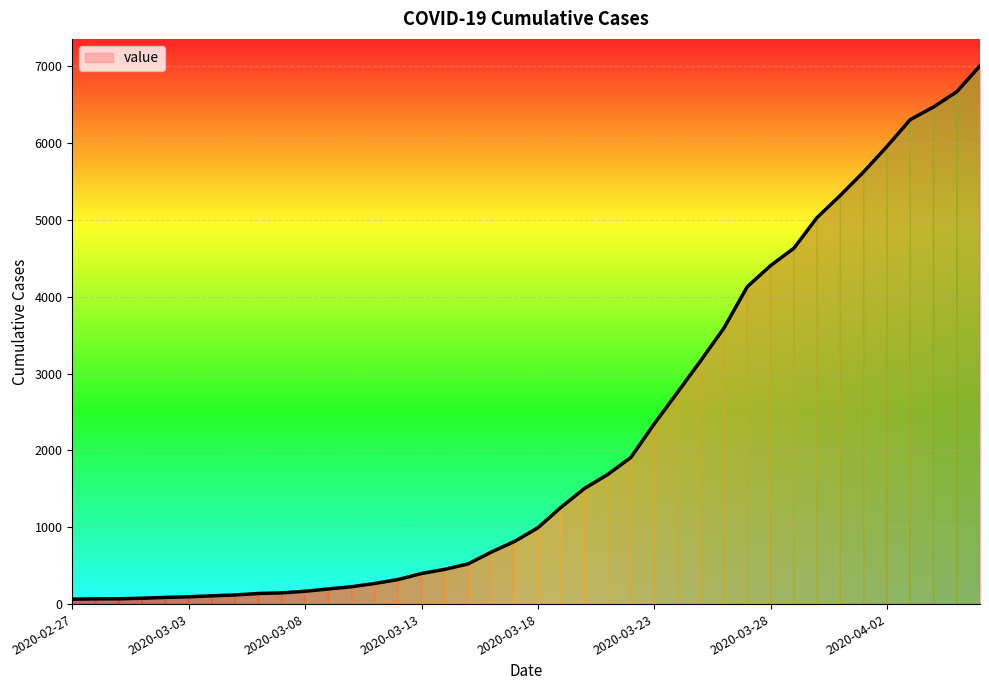

What is the greatest value displayed?

7004